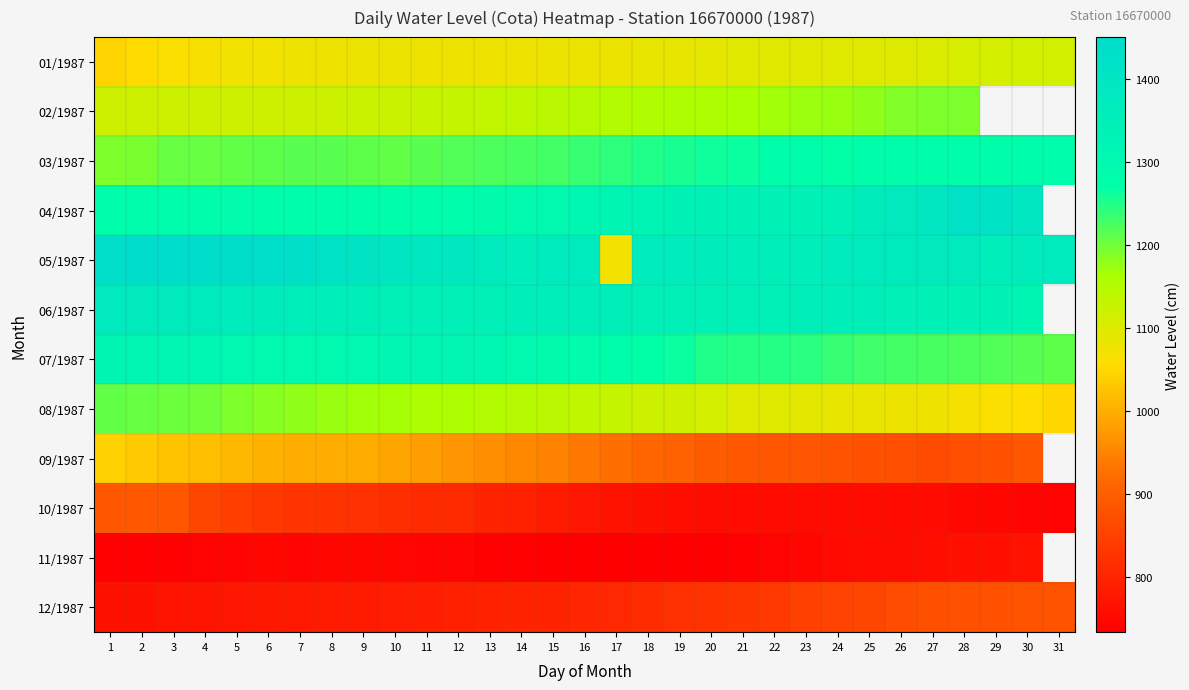

Rank the series at 26 from lowest to highest value.

10/1987, 11/1987, 12/1987, 09/1987, 08/1987, 01/1987, 02/1987, 07/1987, 03/1987, 06/1987, 05/1987, 04/1987